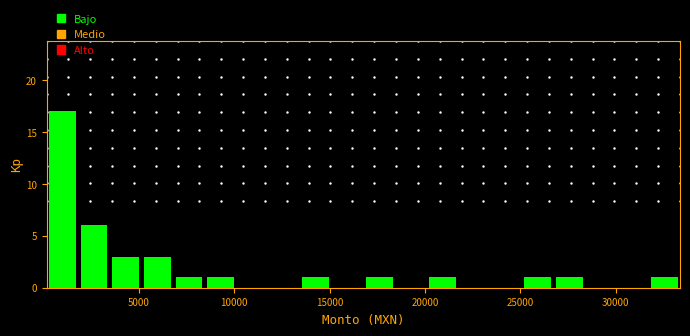

Around what value on the x-axis is the tallest bar? Give the approximate position of its centre, as read against the axis.

1000